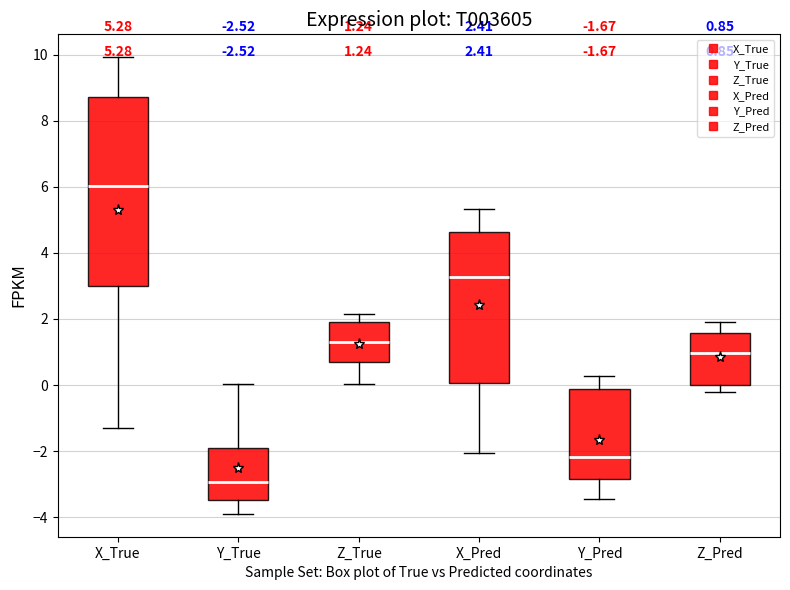

Which box's median line is the highest?

X_True